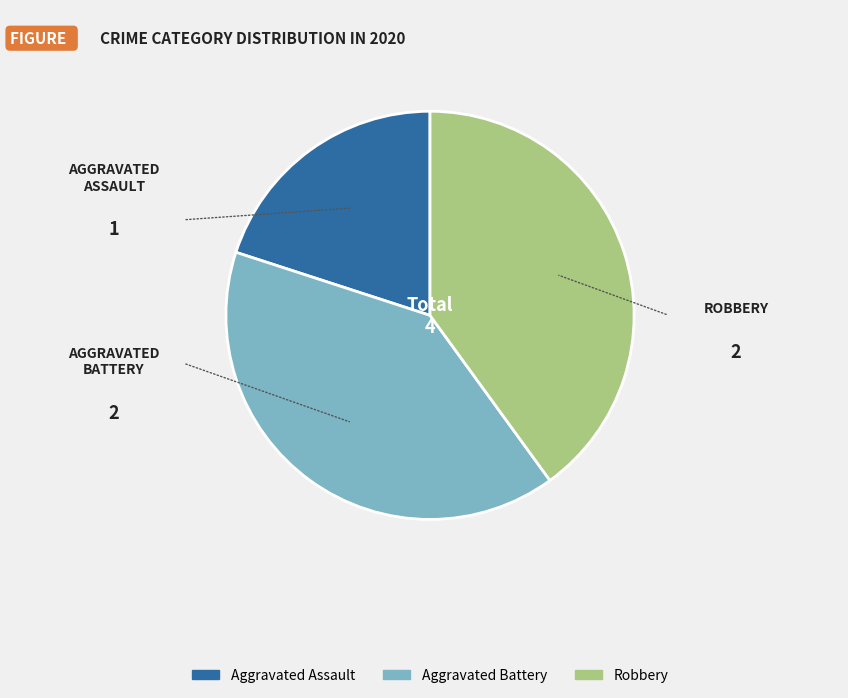

Combined, do Aggravated Battery and Robbery account for over 50%?

Yes